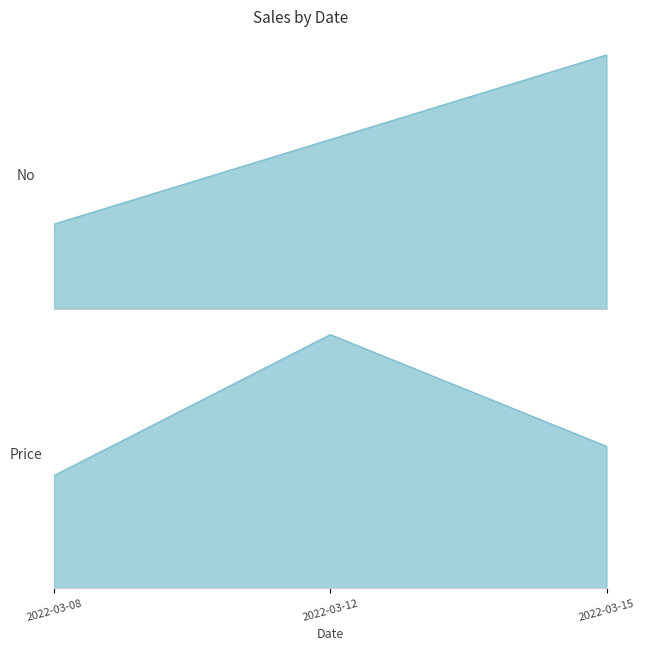

Is it true that No equals 3 at 2022-03-12?

False